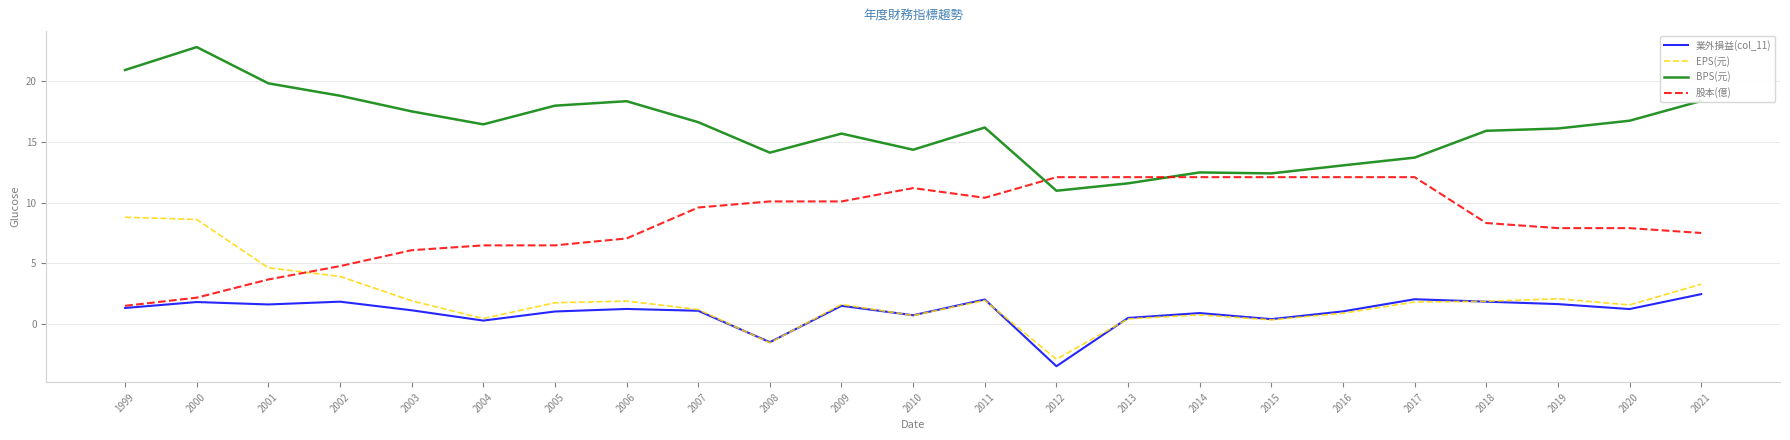

Is it true that 股本(億) equals 12.1 at 2012?

True